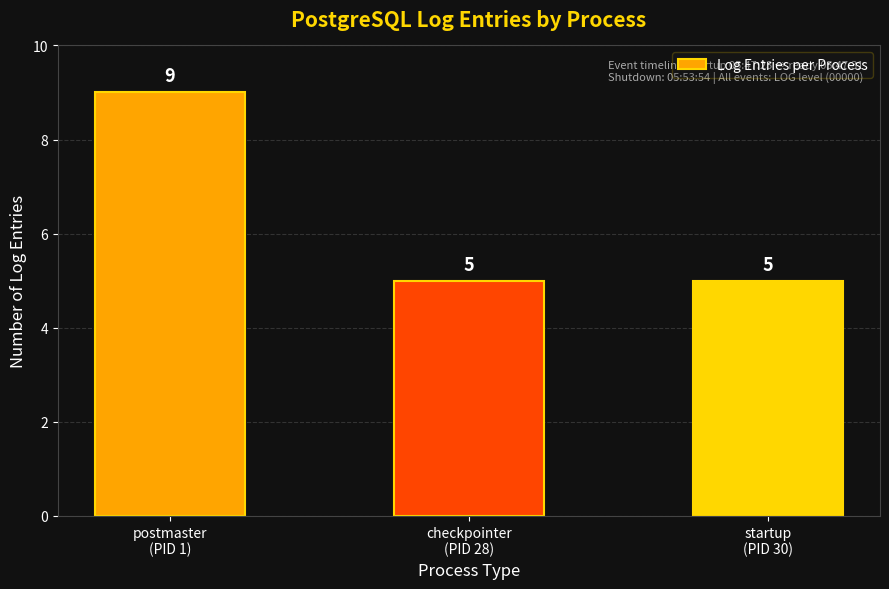

What is the greatest value displayed?

9